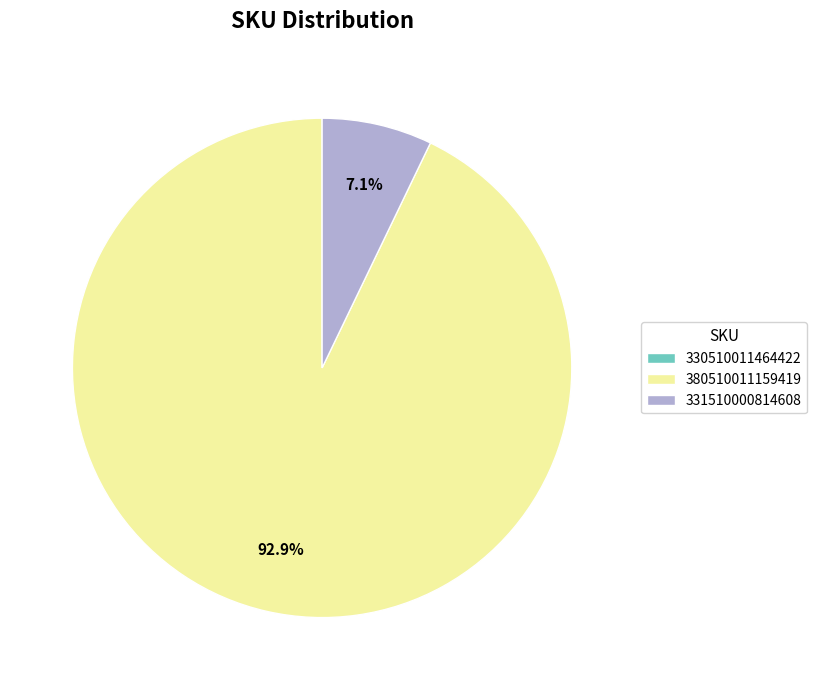

Which slice represents more than half of the pie?

380510011159419